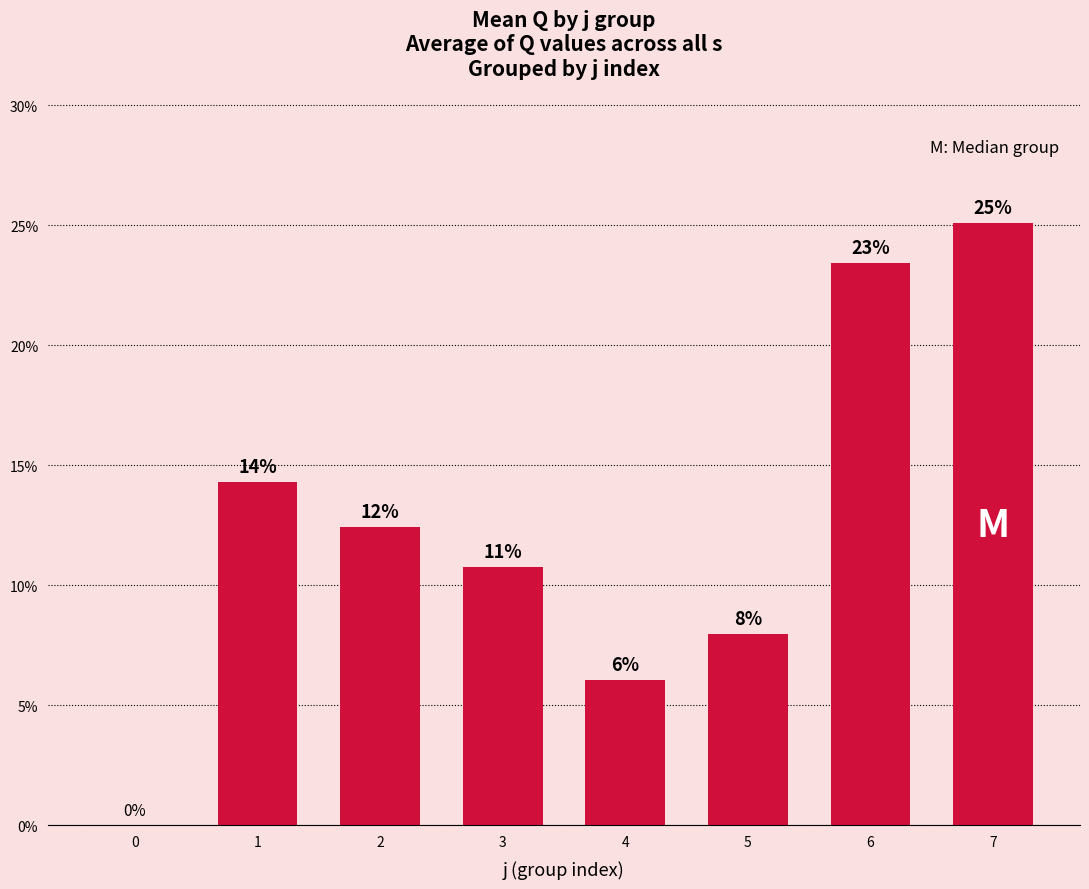

What is the greatest value displayed?

25.1